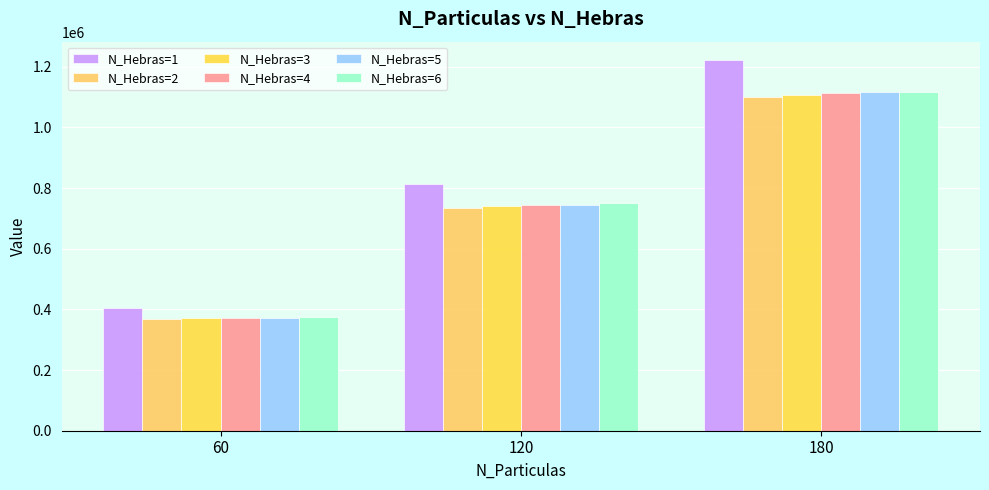

What is the total value across all series at 60?

2259276